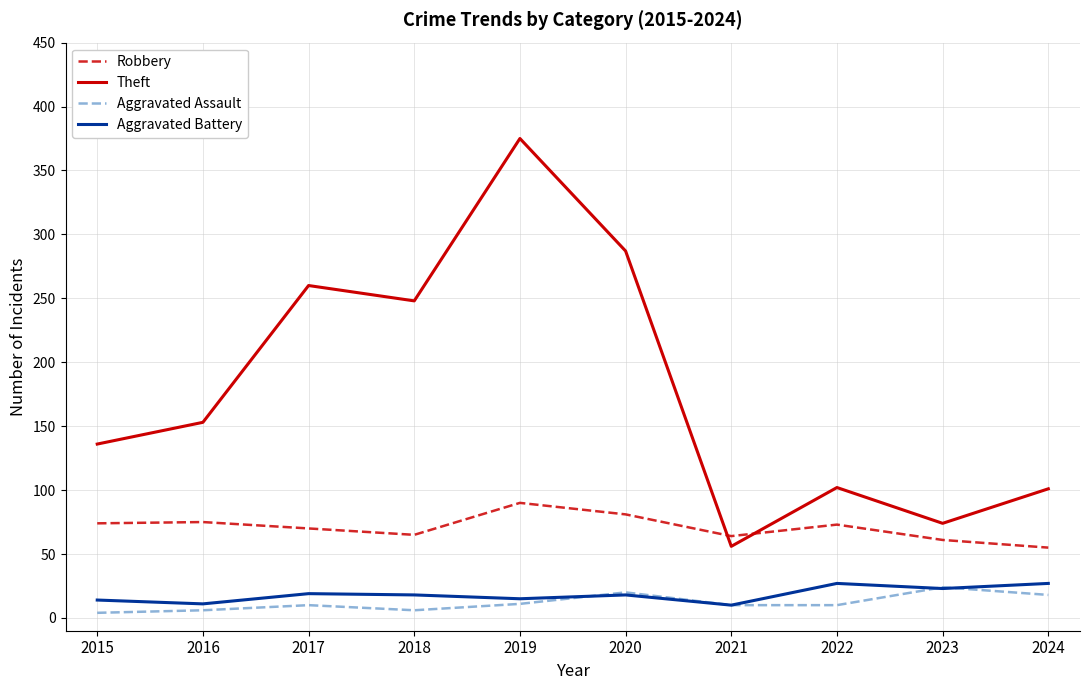

Count the number of categories in the chart.

10